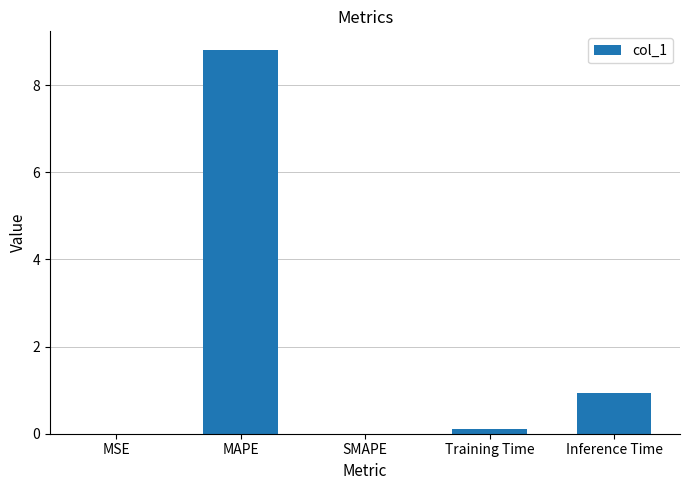

What is the sum of all values?

9.8